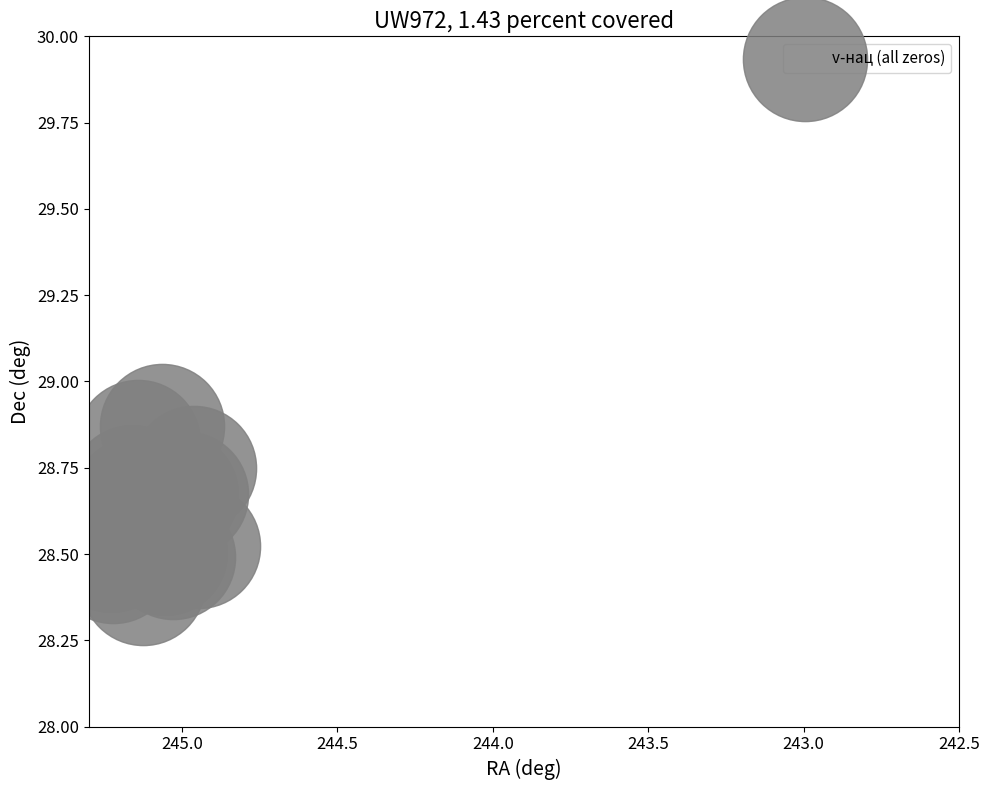

What Y value in the scatter plot is closest to 28?

28.4